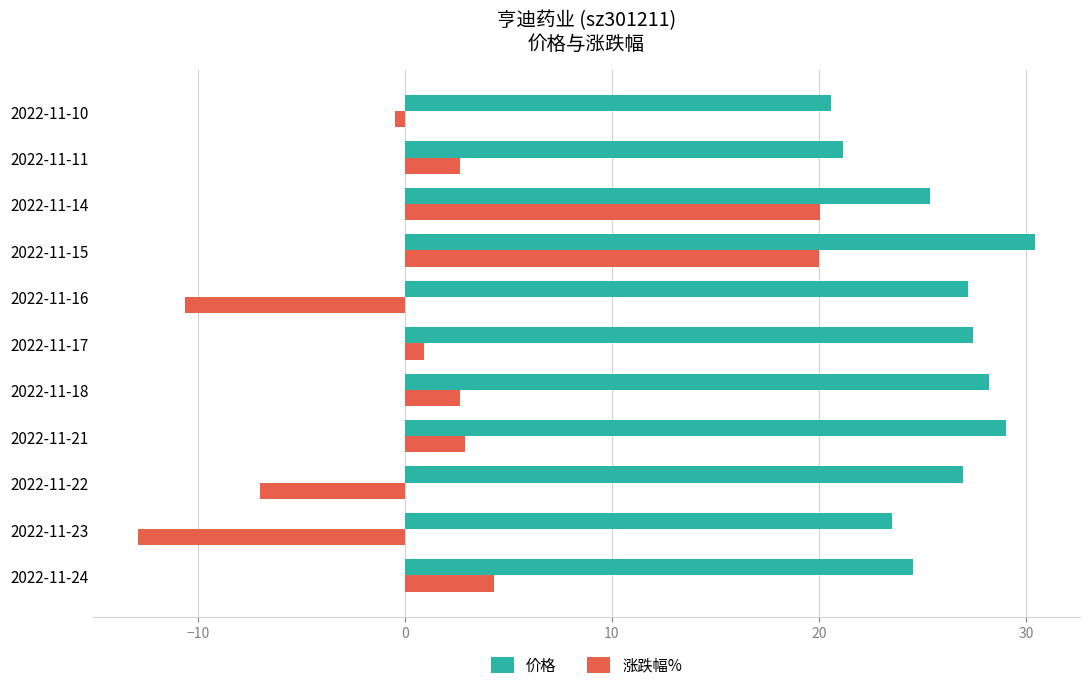

How many values in the 涨跌幅% series exceed 2?

6